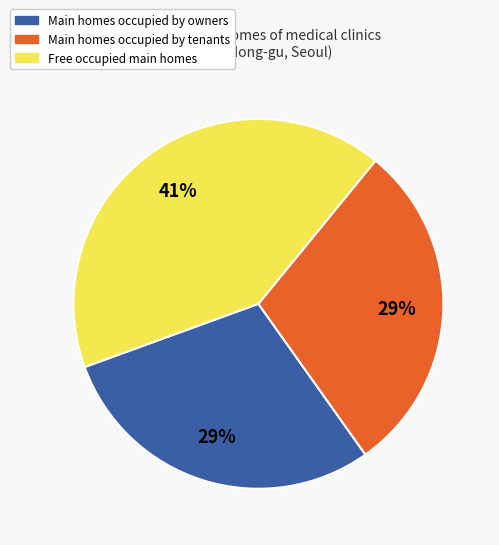

Is there any slice that represents more than half of the pie?

No